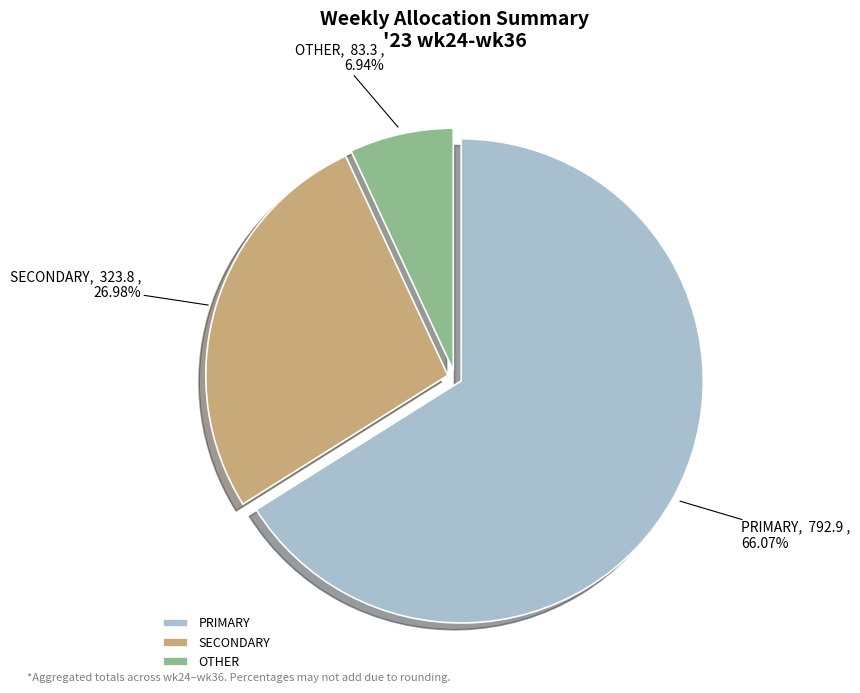

Which slice is the smallest?

OTHER